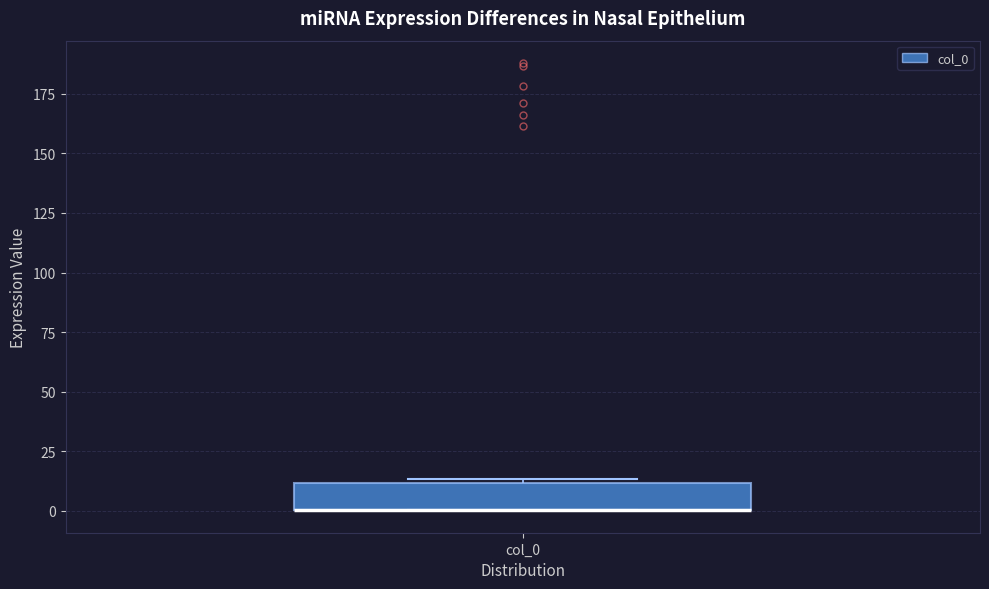

Where is the upper edge of the box for col_0 on the y-axis? The values are not printed on the chart, so give them approximately, as read against the axis.

10